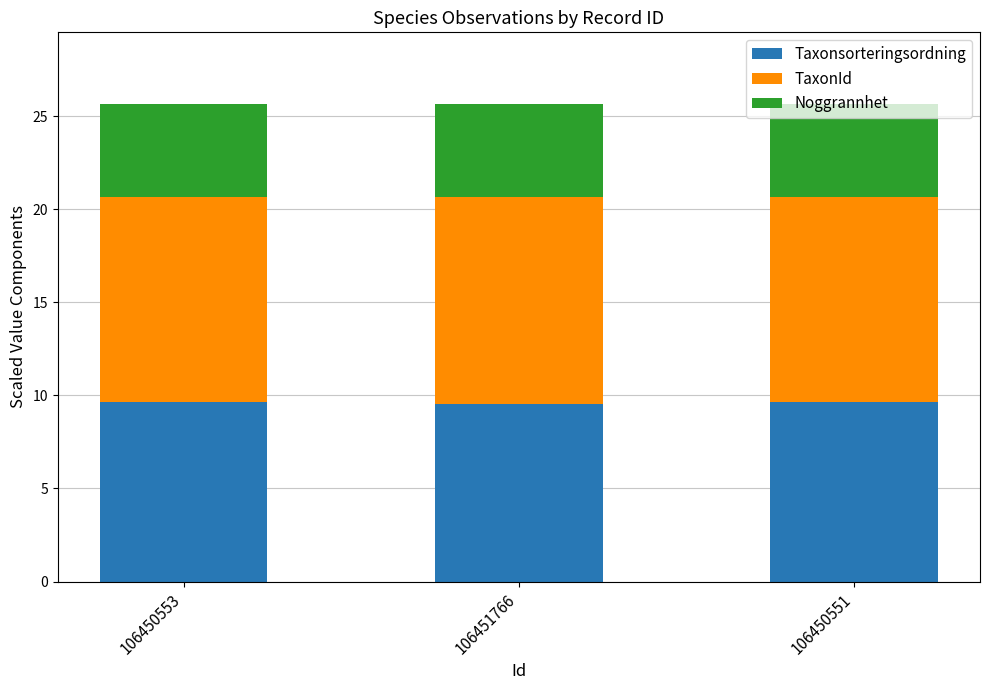

The value of Taxonsorteringsordning at 106450553 is 9.6. True or false?

True